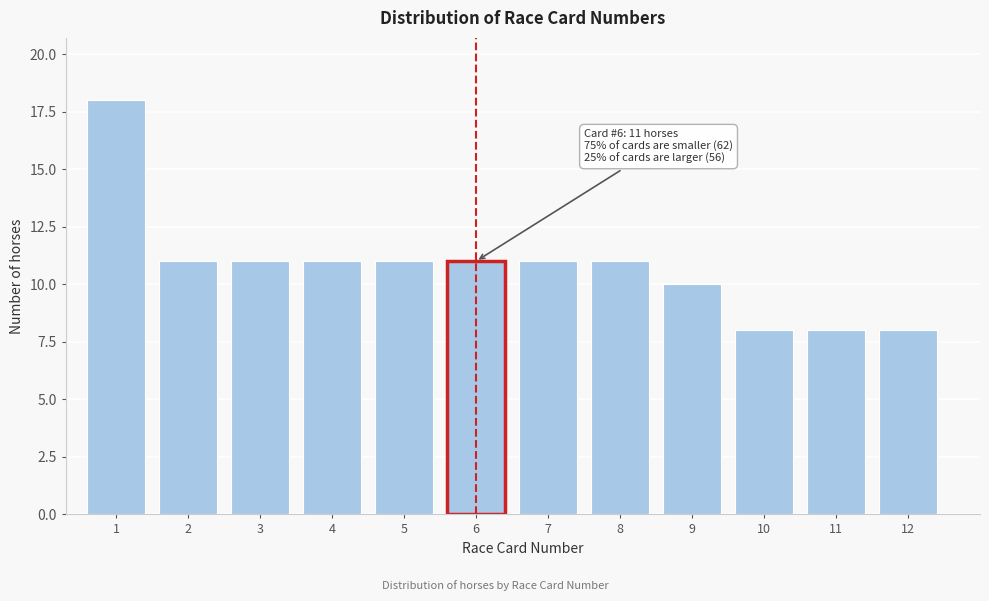

Which range on the x-axis has the tallest bar?

0.5 to 1.5